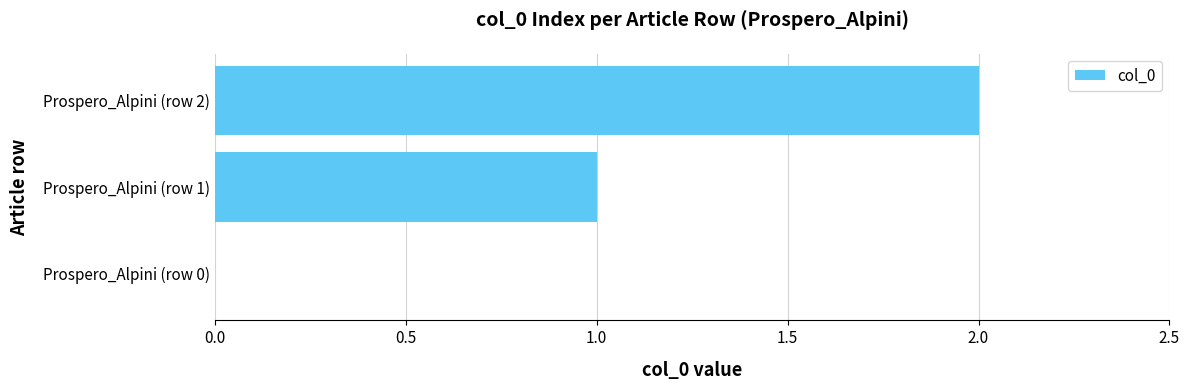

True or false: the data shows 1 at Prospero_Alpini (row 2).

False